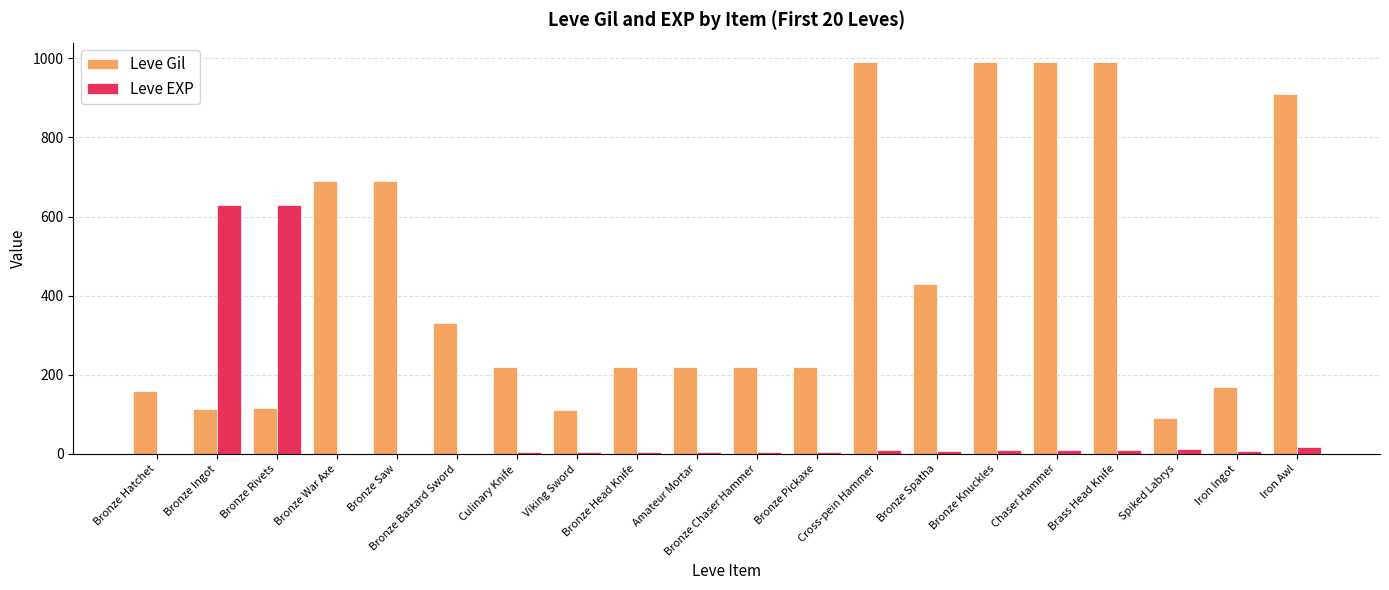

What is the sum of all Leve EXP values?

1375